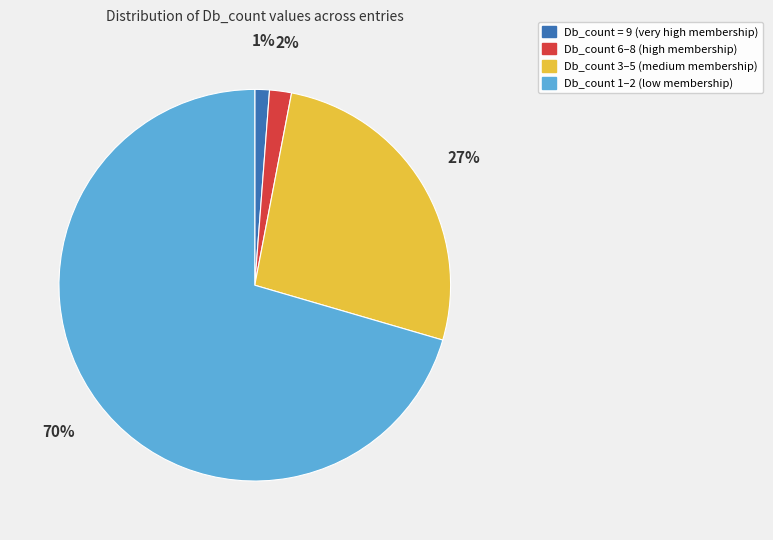

Count the number of slices in the pie.

4